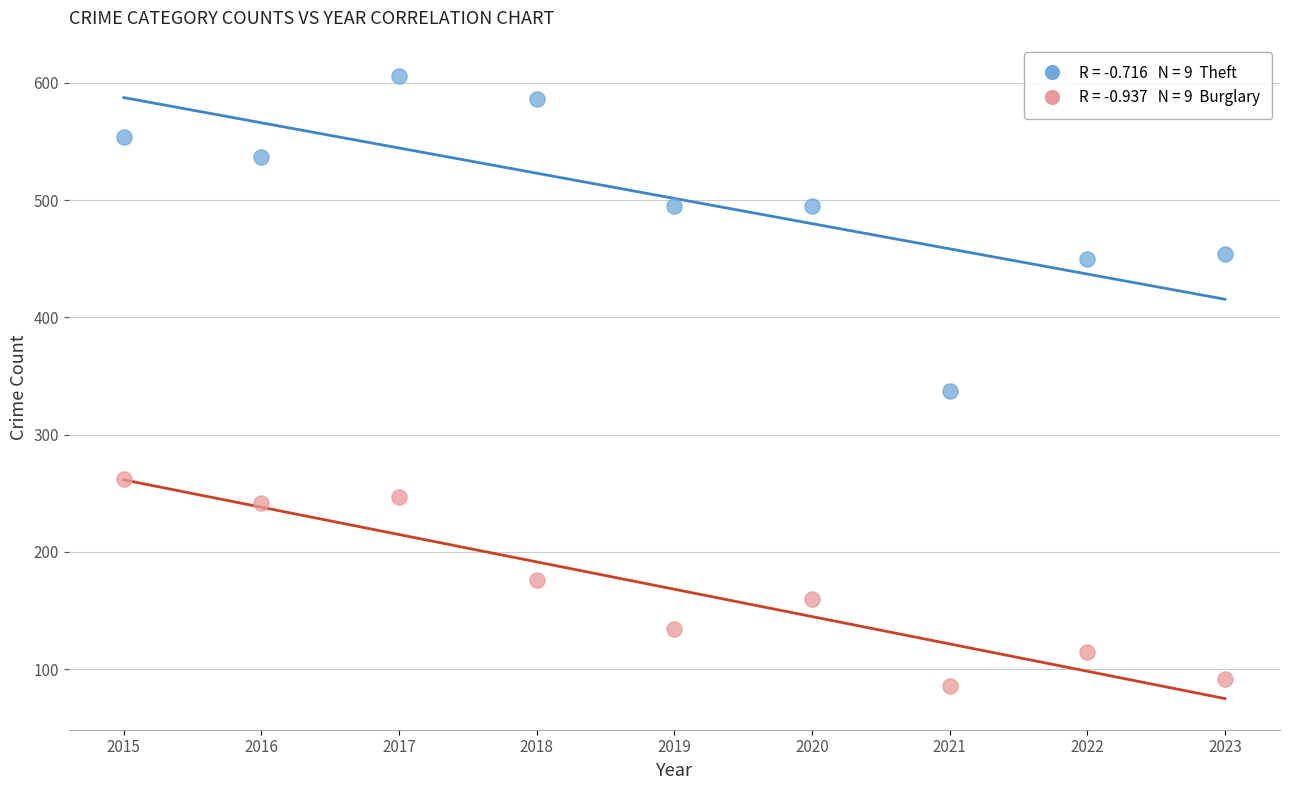

Across all data points, what is the range of X values (max minus min)?

8